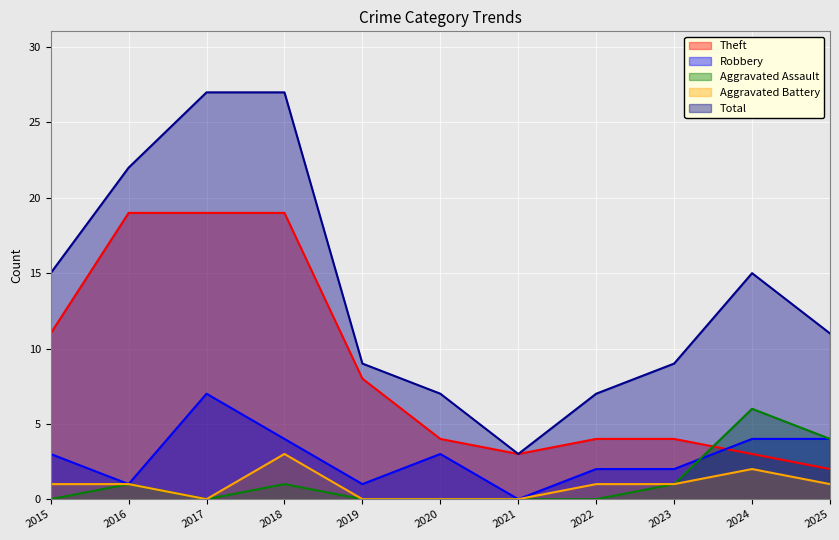

How many interior local peaks does the Total series have?

1